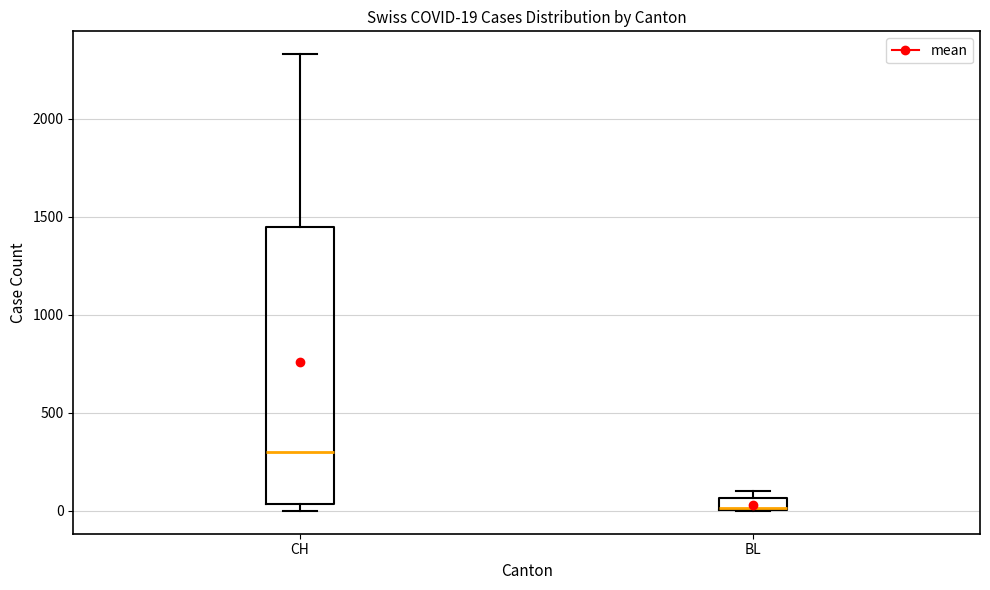

Which box has the lowest median line?

BL